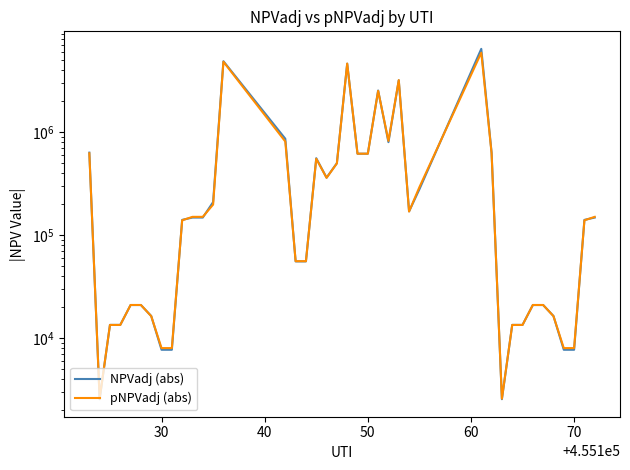

True or false: pNPVadj (abs) and NPVadj (abs) intersect in this chart.

True